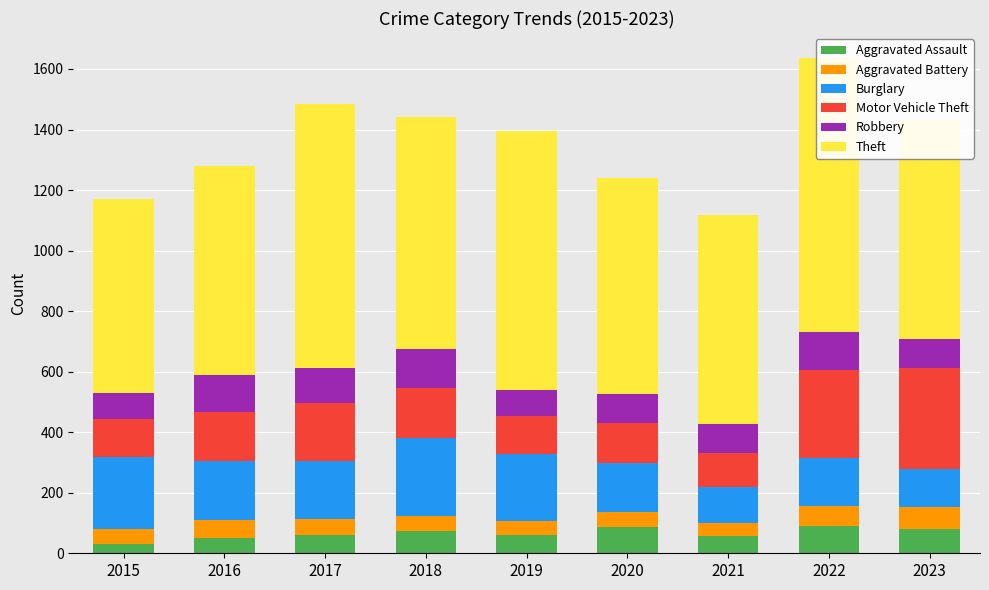

Rank the series by their maximum value, from lowest to highest.

Aggravated Battery, Aggravated Assault, Robbery, Burglary, Motor Vehicle Theft, Theft